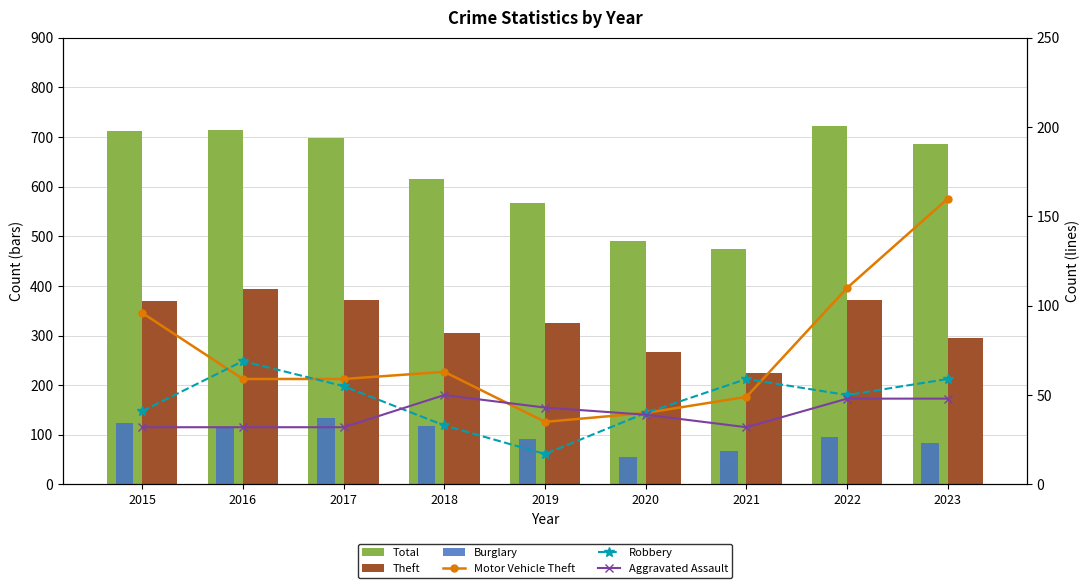

Reading left to right, list all the values displayed in this chart.

Total: 2015=713	2016=714	2017=697	2018=616	2019=568	2020=491	2021=474	2022=722	2023=686
Theft: 2015=369	2016=394	2017=372	2018=305	2019=325	2020=266	2021=224	2022=372	2023=295
Burglary: 2015=123	2016=113	2017=133	2018=117	2019=92	2020=55	2021=67	2022=95	2023=83
Motor Vehicle Theft: 2015=96	2016=59	2017=59	2018=63	2019=35	2020=40	2021=49	2022=110	2023=160
Robbery: 2015=41	2016=69	2017=55	2018=33	2019=17	2020=40	2021=59	2022=50	2023=59
Aggravated Assault: 2015=32	2016=32	2017=32	2018=50	2019=43	2020=39	2021=32	2022=48	2023=48